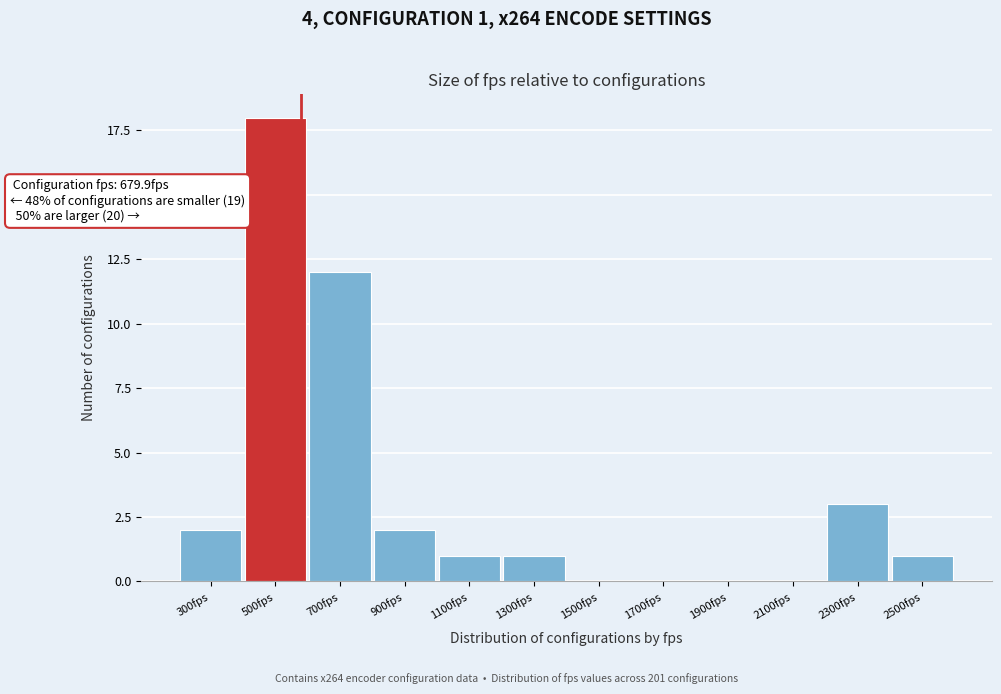

Reading left to right, what are all the values shown in this chart?

300fps=2	500fps=18	700fps=12	900fps=2	1100fps=1	1300fps=1	1500fps=0	1700fps=0	1900fps=0	2100fps=0	2300fps=3	2500fps=1